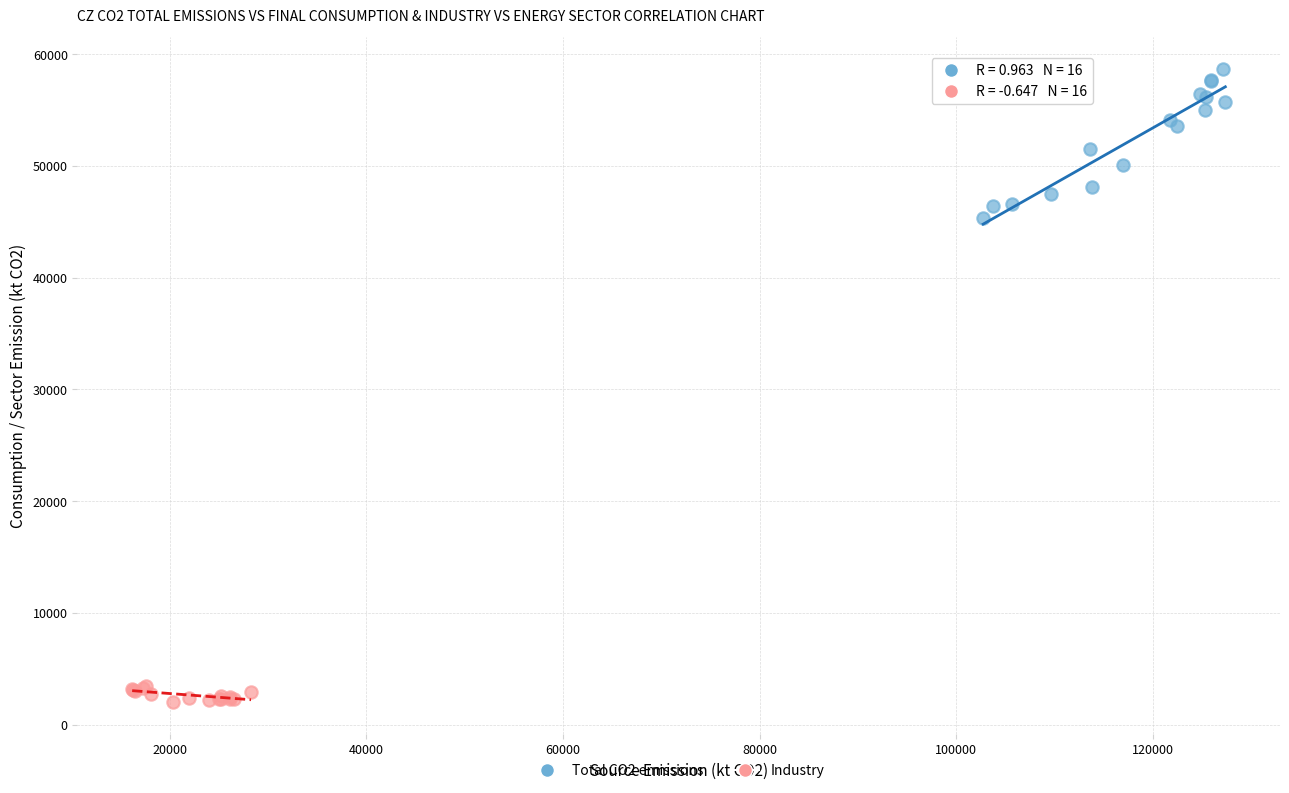

Which series has the widest spread of Y values?

Total CO2 emissions